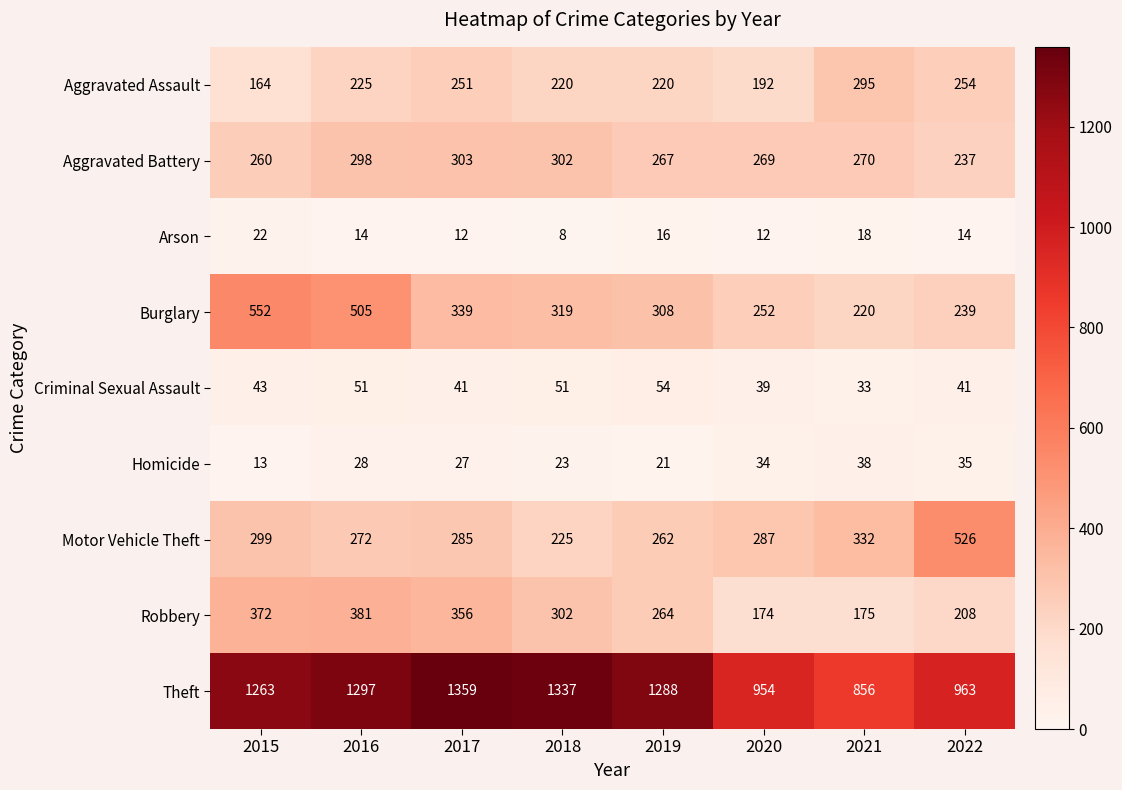

Rank the series at 2017 from lowest to highest value.

Arson, Homicide, Criminal Sexual Assault, Aggravated Assault, Motor Vehicle Theft, Aggravated Battery, Burglary, Robbery, Theft